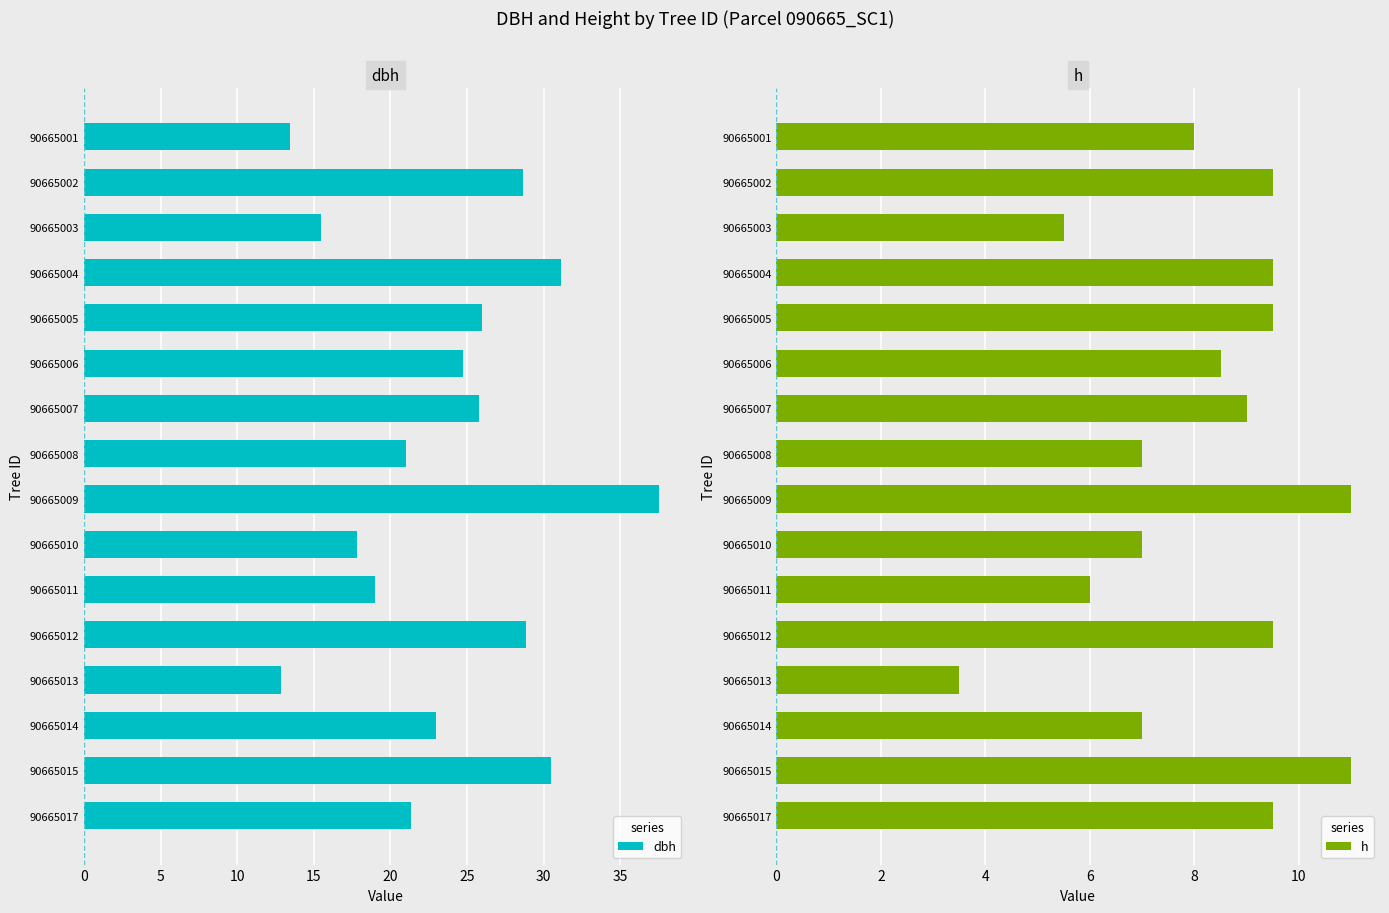

Which category has the highest value in the dbh series?

90665009